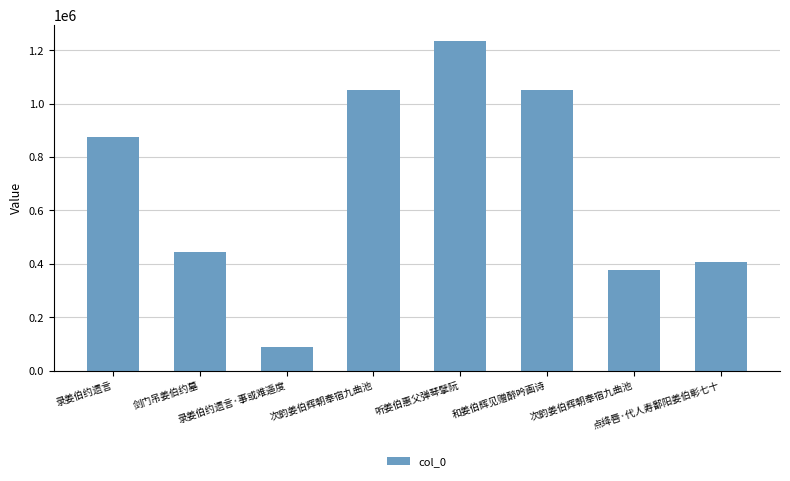

The chart shows a value of 1450140 at 次韵姜伯辉朝奉宿九曲池. True or false?

False